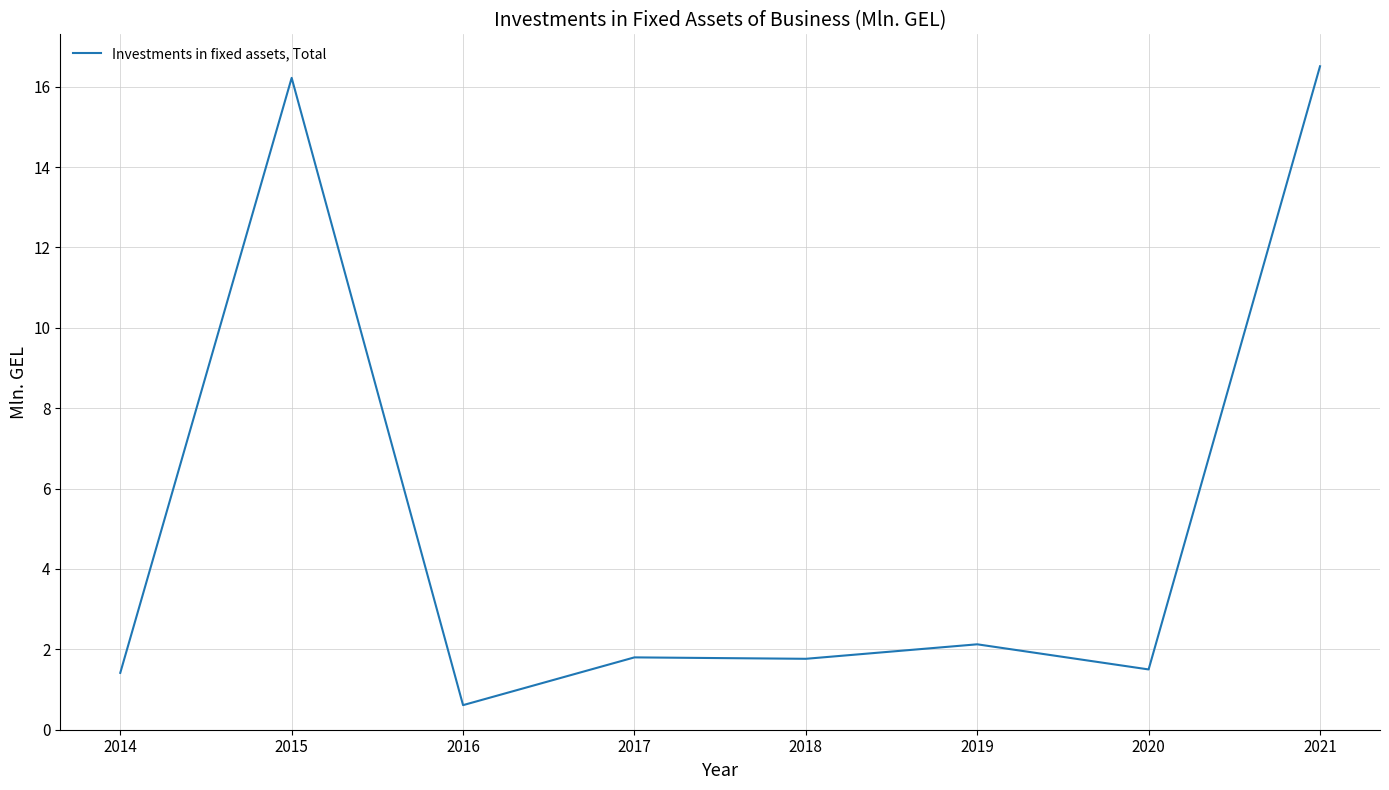

Where does the data first go above 1?

2014